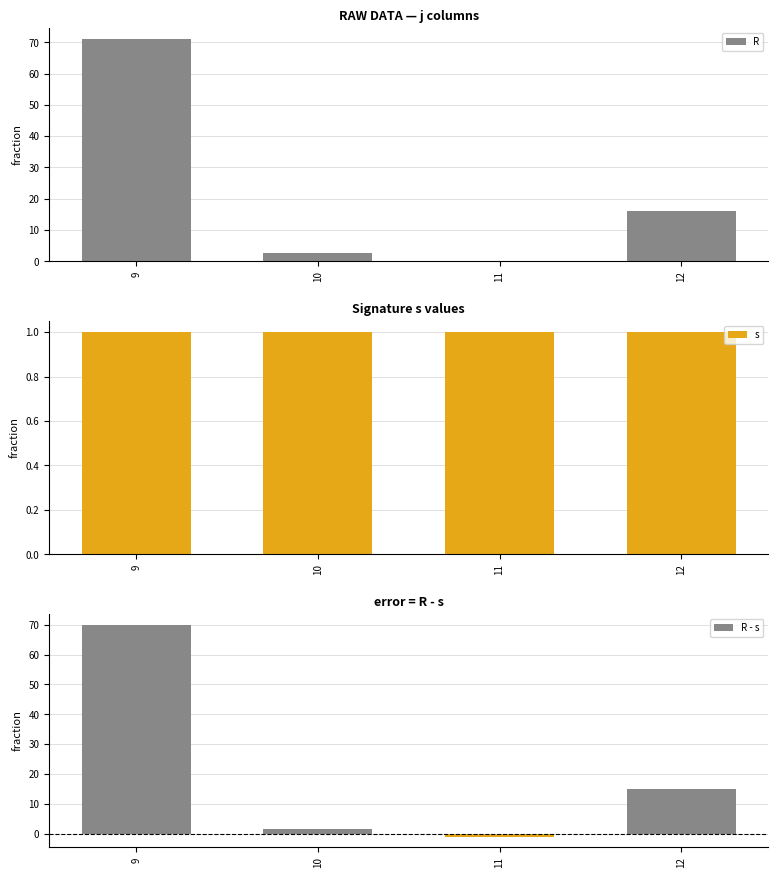

At how many categories does at least one series exceed 23?

1